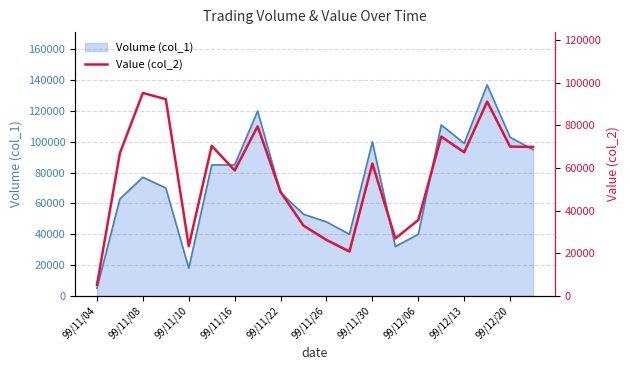

What is the highest value of the Volume (col_1) series?

137000